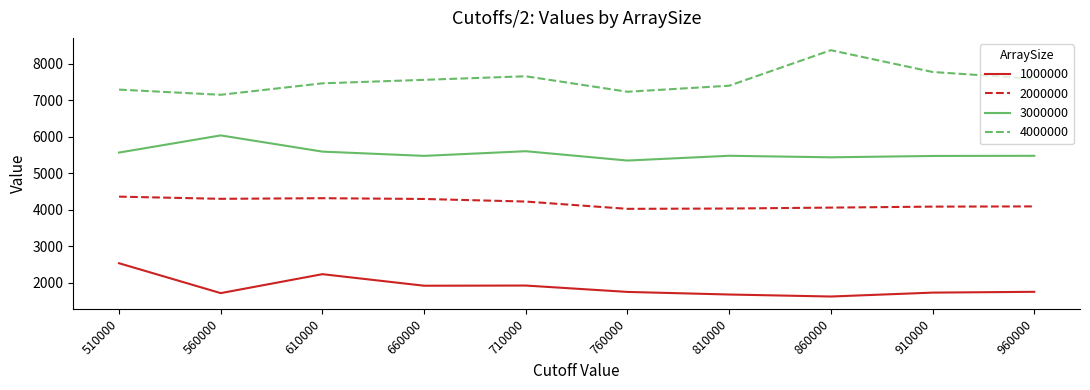

What is the minimum value for 3000000?

5349